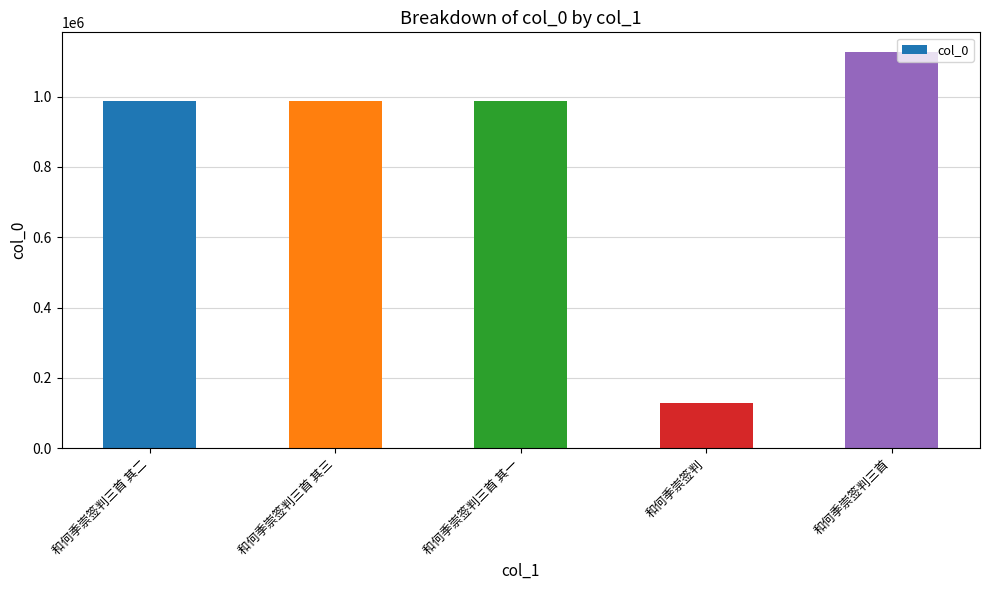

How many values are below 988663?

2